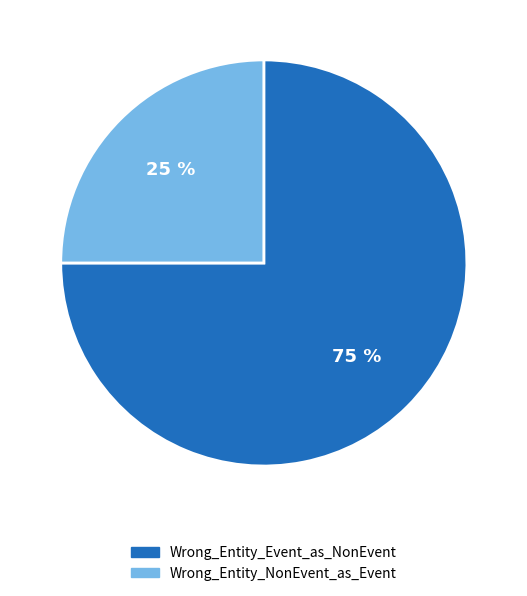

Count the number of slices in the pie.

2